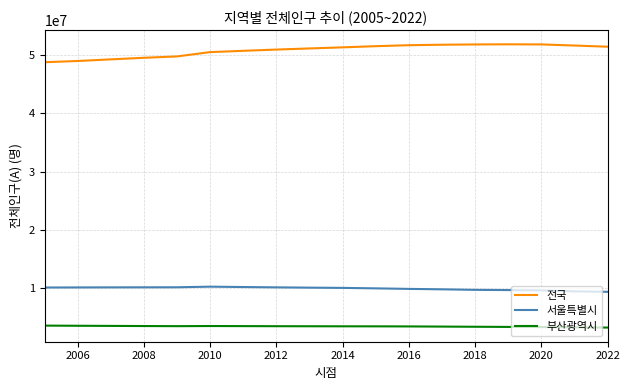

Which series has the largest range (max minus min)?

전국